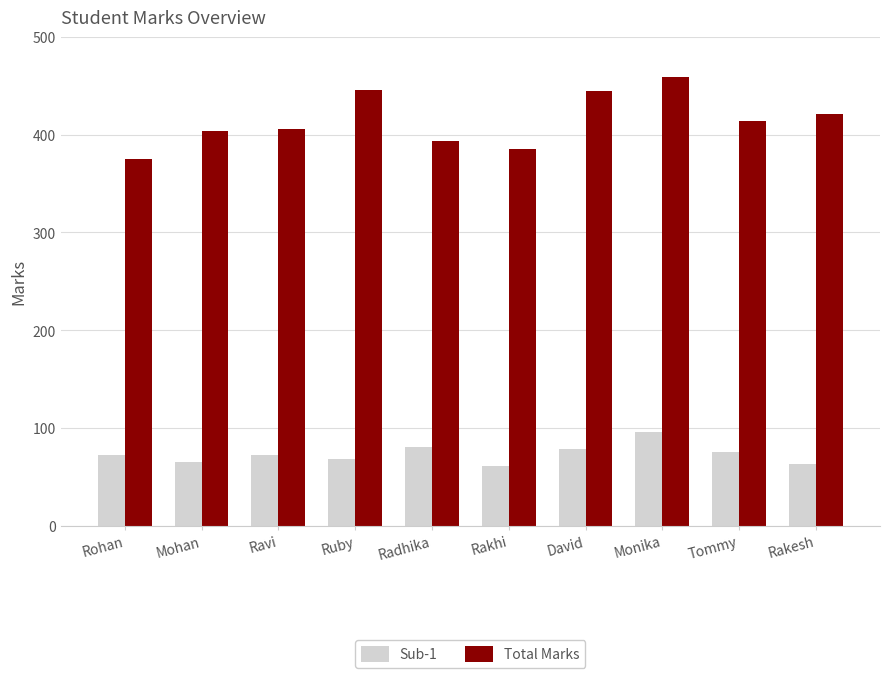

Between David and Monika, which series saw the biggest shift?

Sub-1